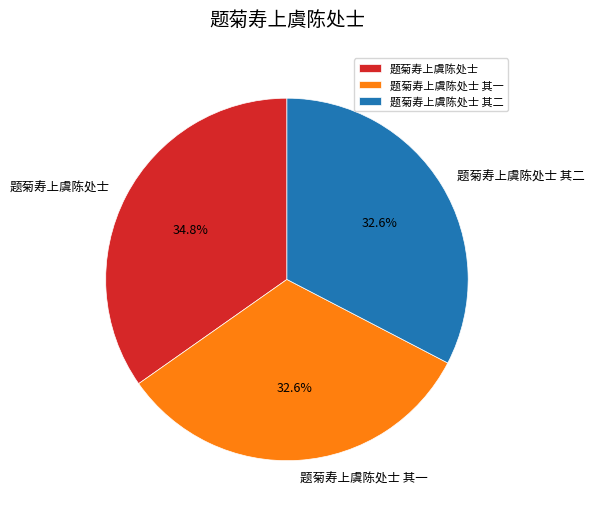

How many slices are in this pie chart?

3